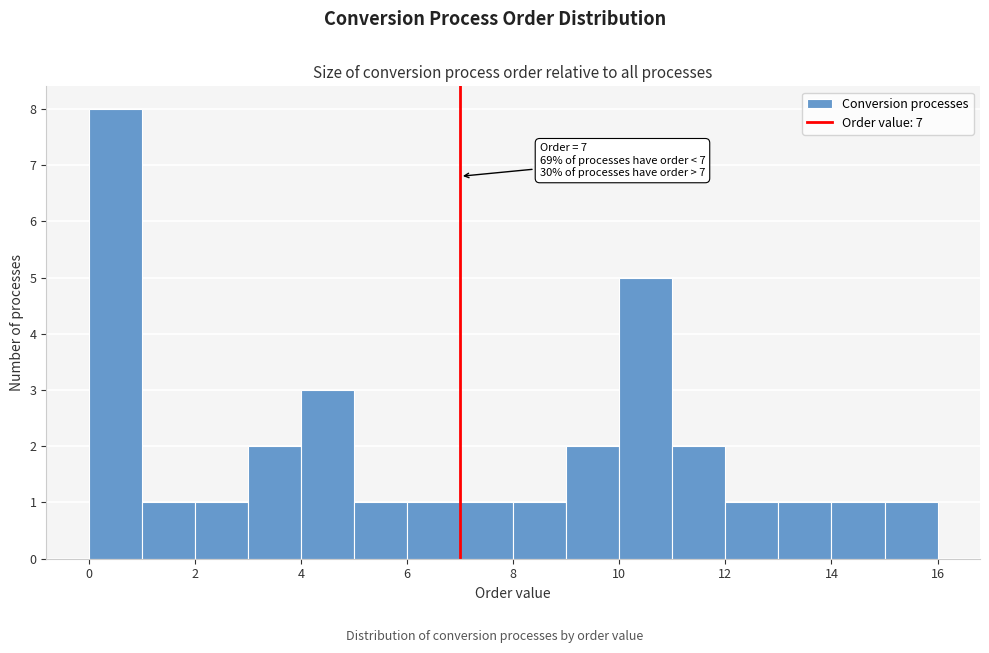

Over which range of the x-axis is the bar tallest?

0 to 1